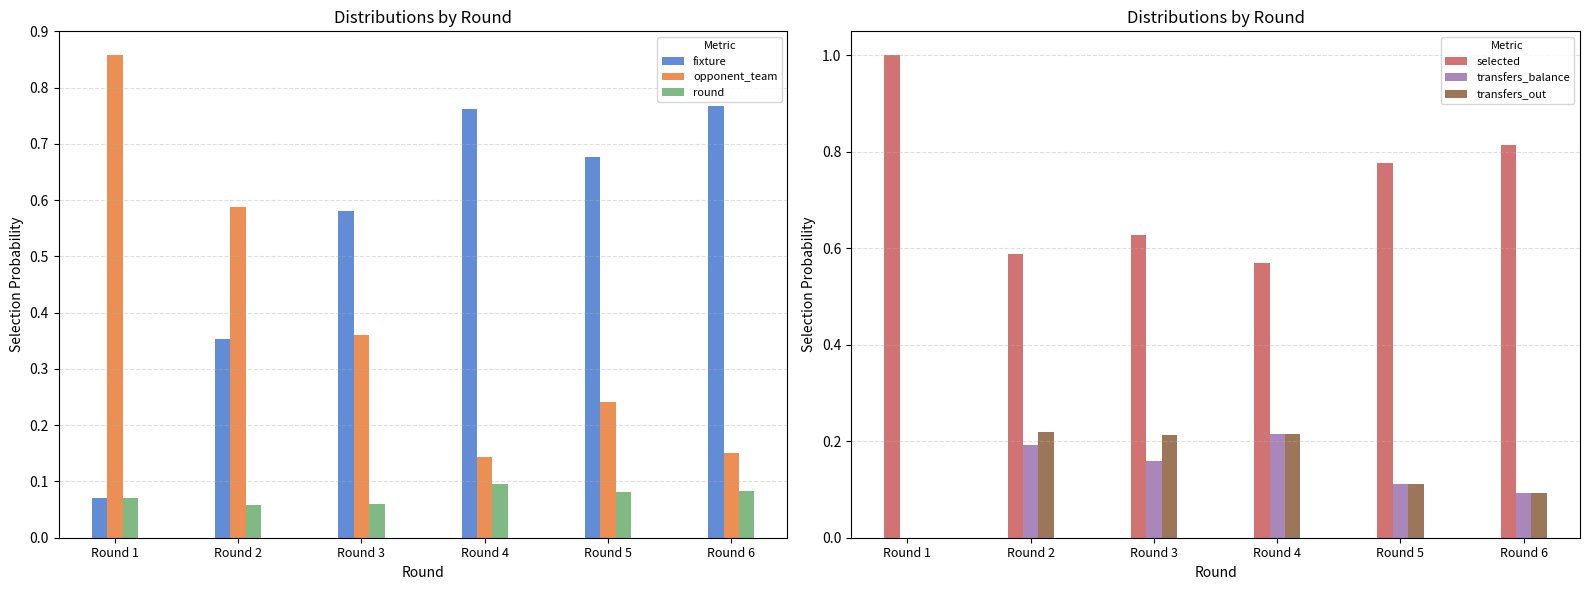

At which label is opponent_team closest to 0?

Round 4